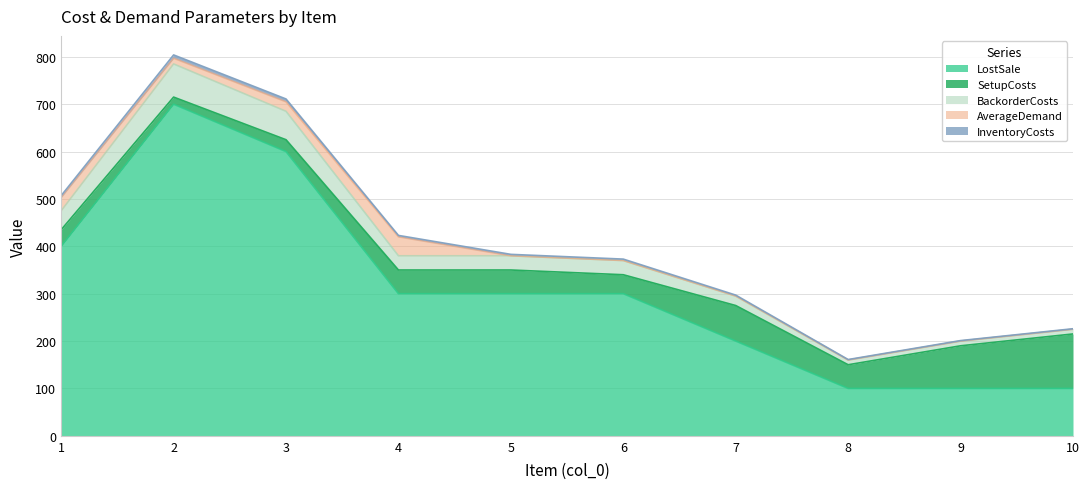

What is the maximum value for LostSale?

700